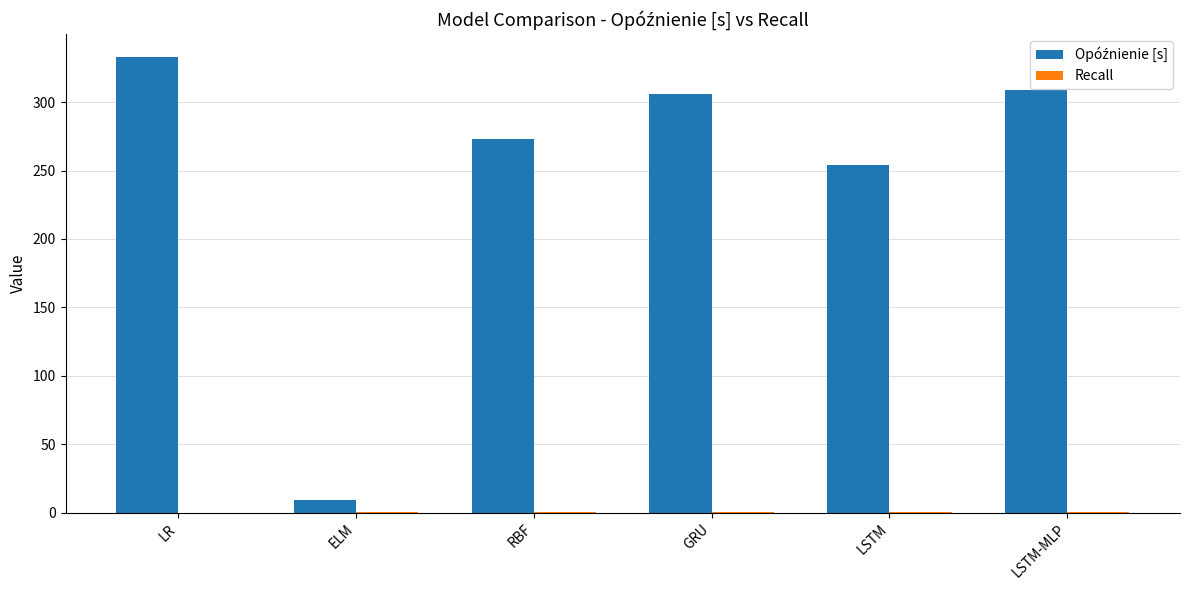

At which category is the sum across all series the highest?

LR